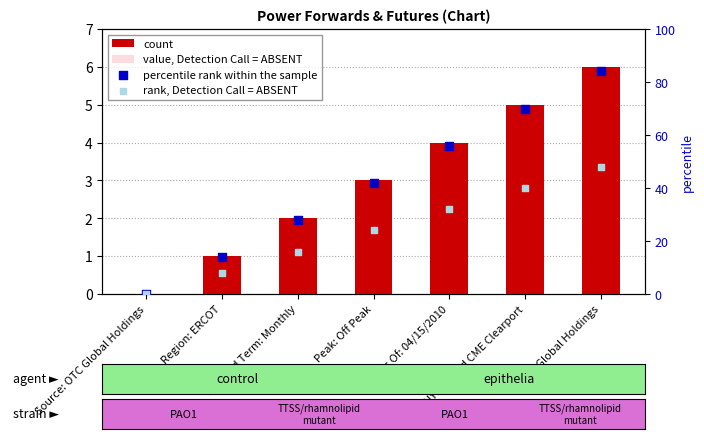

What is the total value across all series at Peak: Off Peak?

69.9